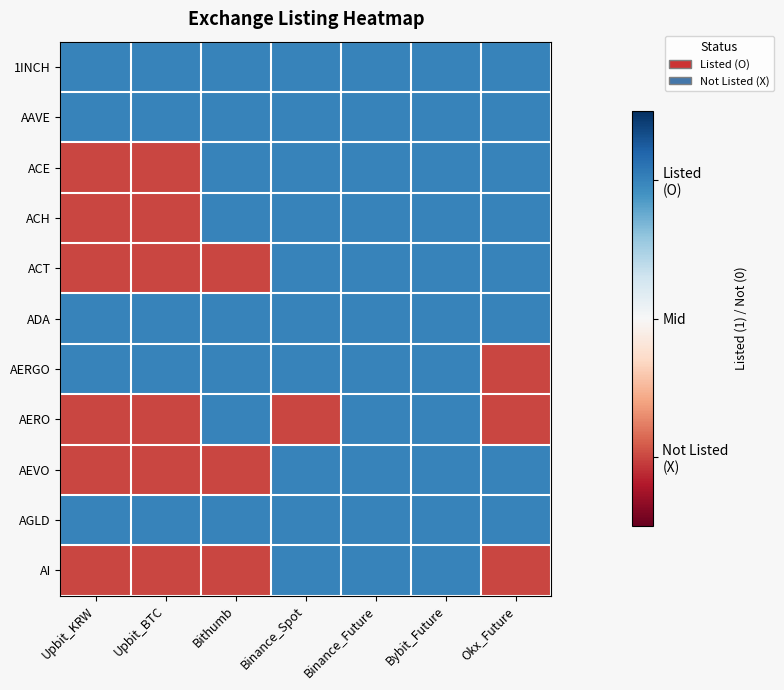

List the series in order of their peak value, highest first.

1INCH, AAVE, ACE, ACH, ACT, ADA, AERGO, AERO, AEVO, AGLD, AI